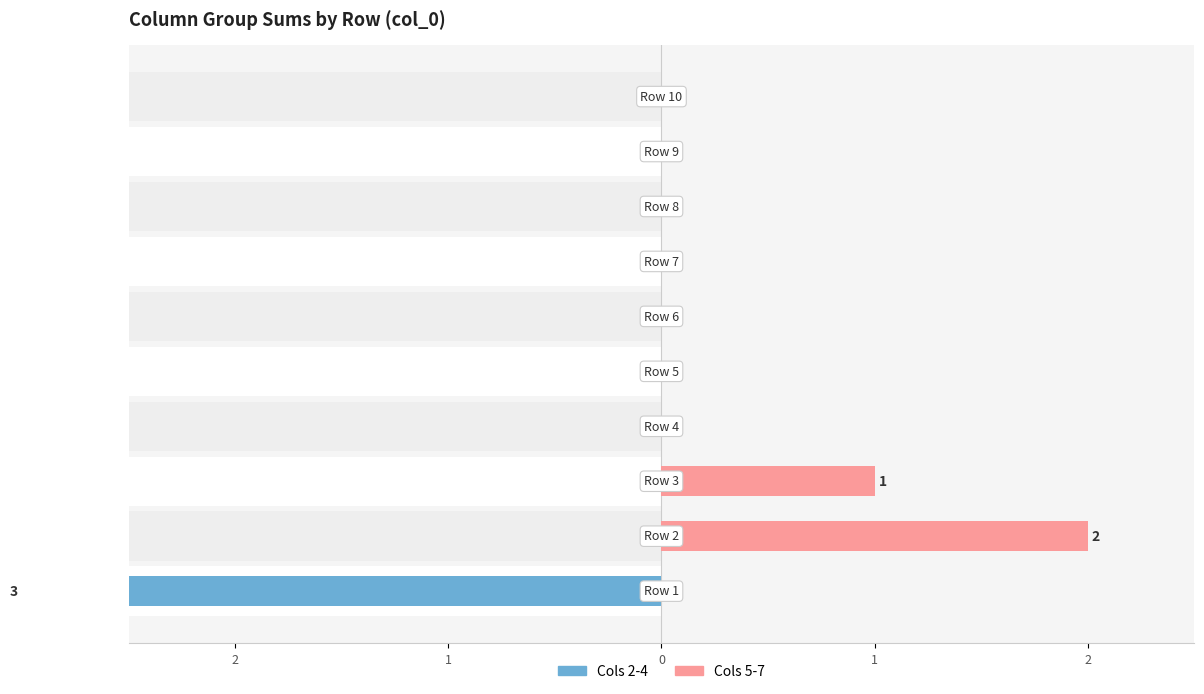

List the series in order of their overall mean, highest first.

col_B, col_A